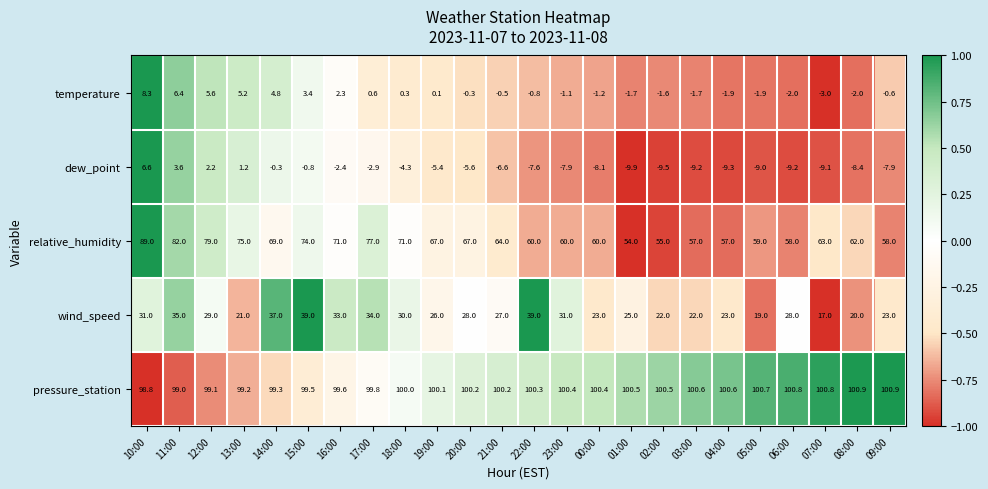

How many values in the dew_point series exceed -6?

11